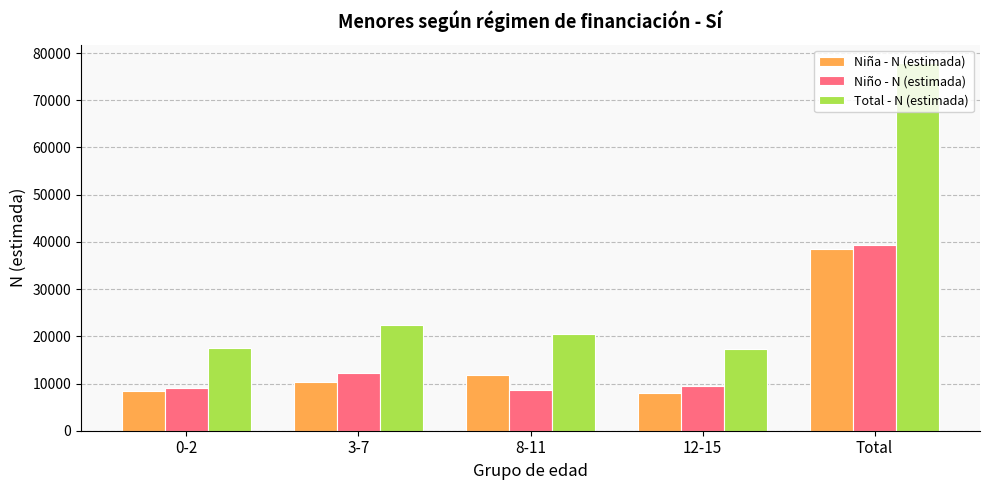

What is the greatest value displayed?

77879